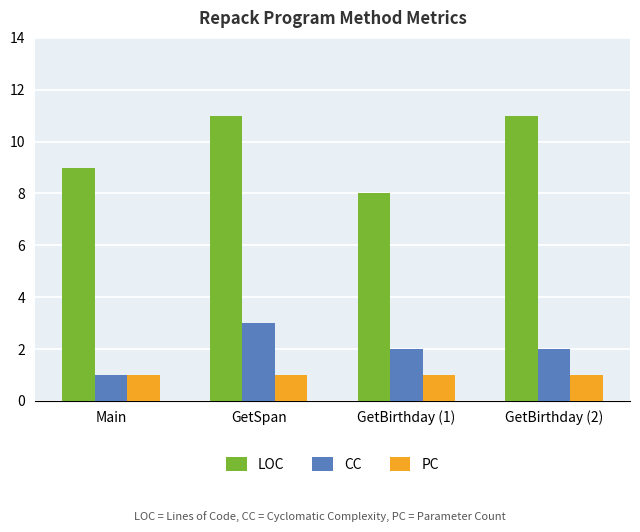

How many bars are there in each group?

3